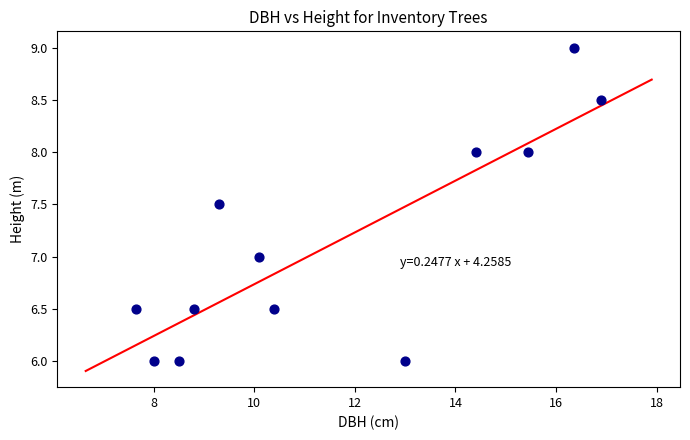

What is the average X value?

11.6